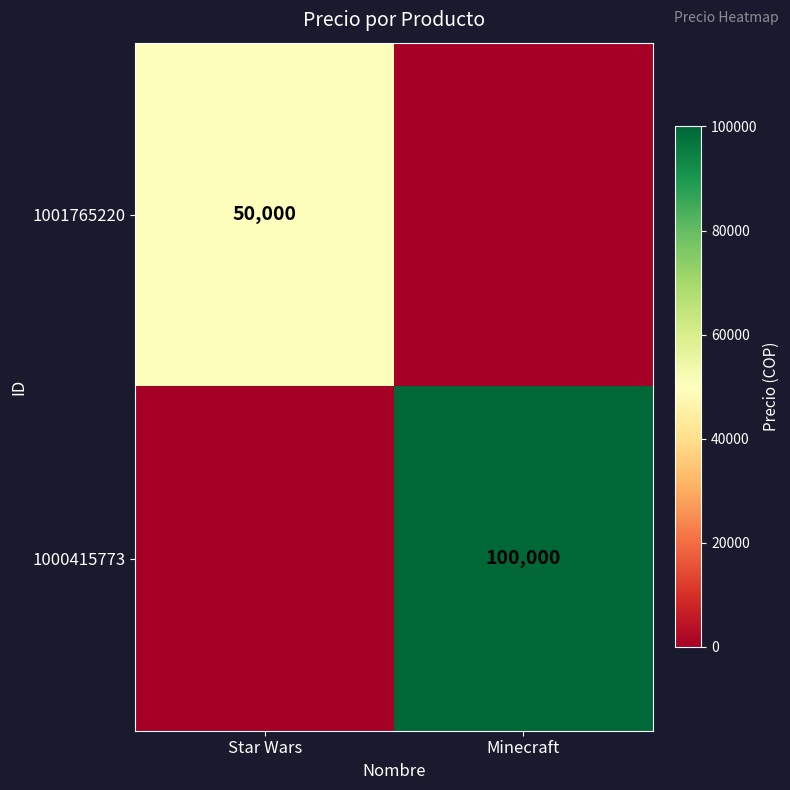

The value of 1001765220 at Star Wars is 50000. True or false?

True